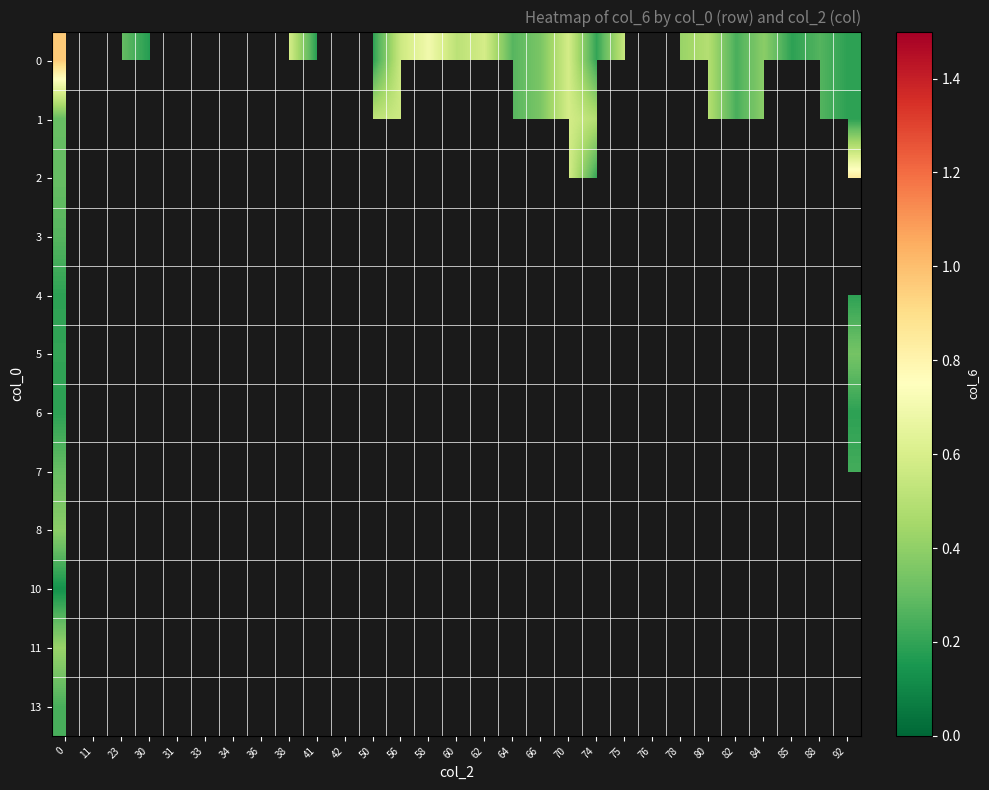

Where is 1 nearest to the value 0?

92